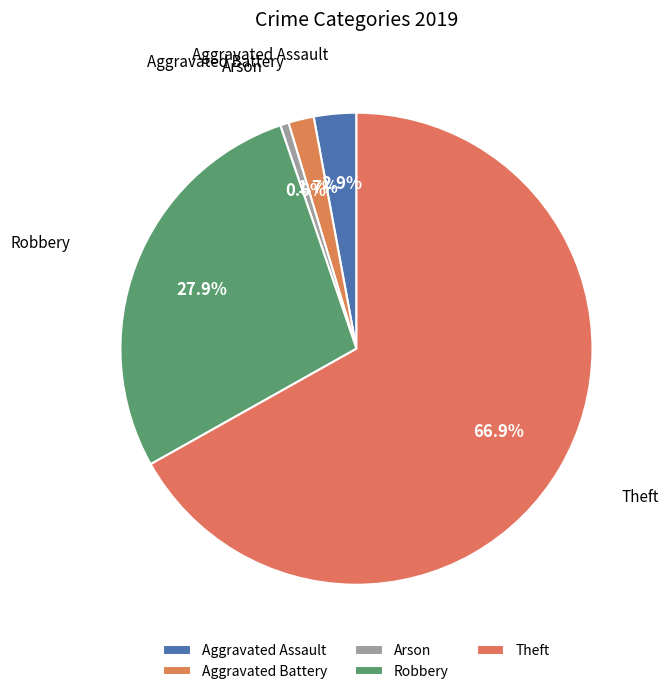

What portion of the pie excludes Theft?

33.1%